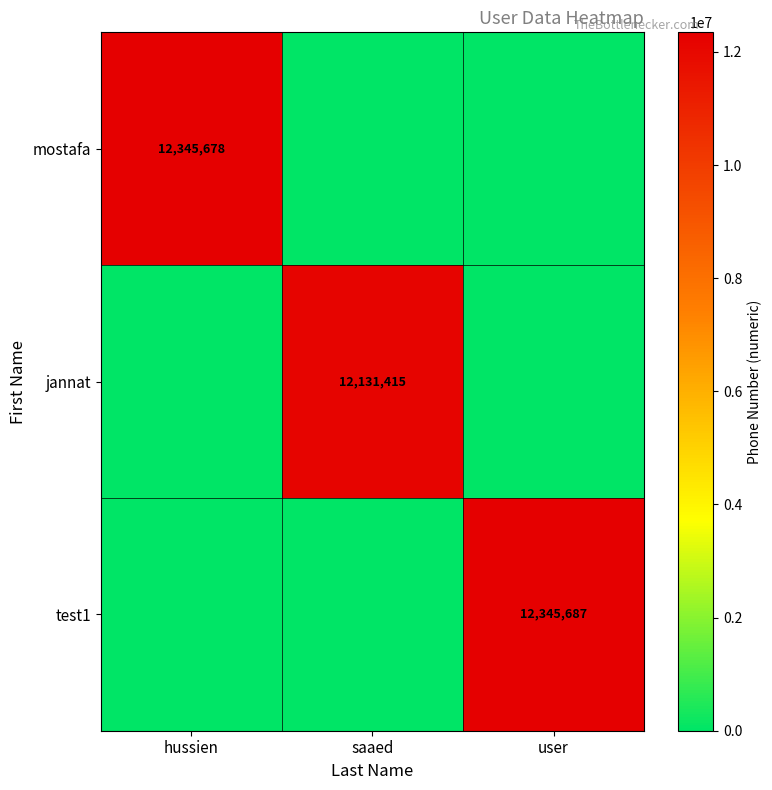

What is the difference between the highest and lowest values at user?

12345687